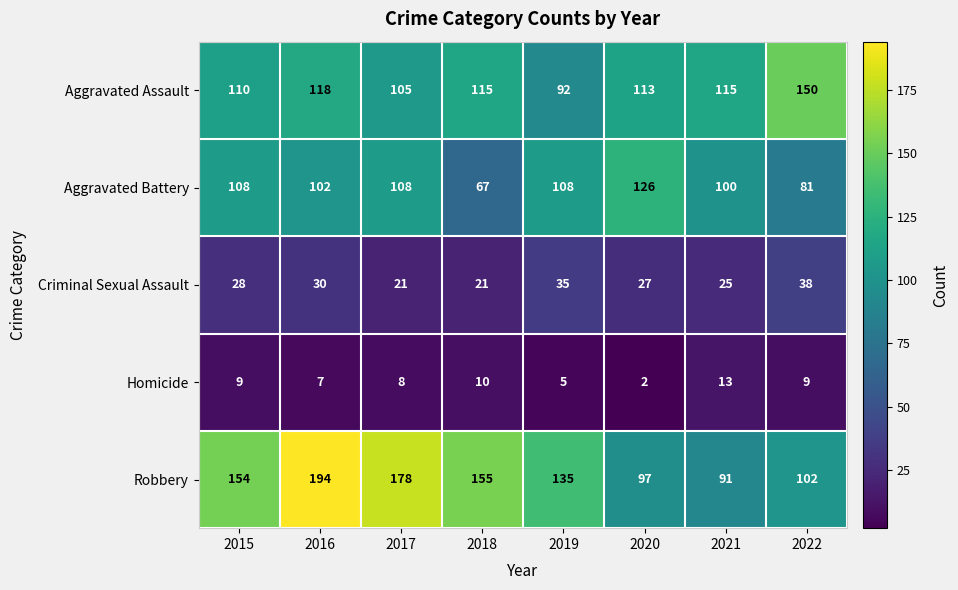

True or false: Robbery has a value of 93 at 2017.

False